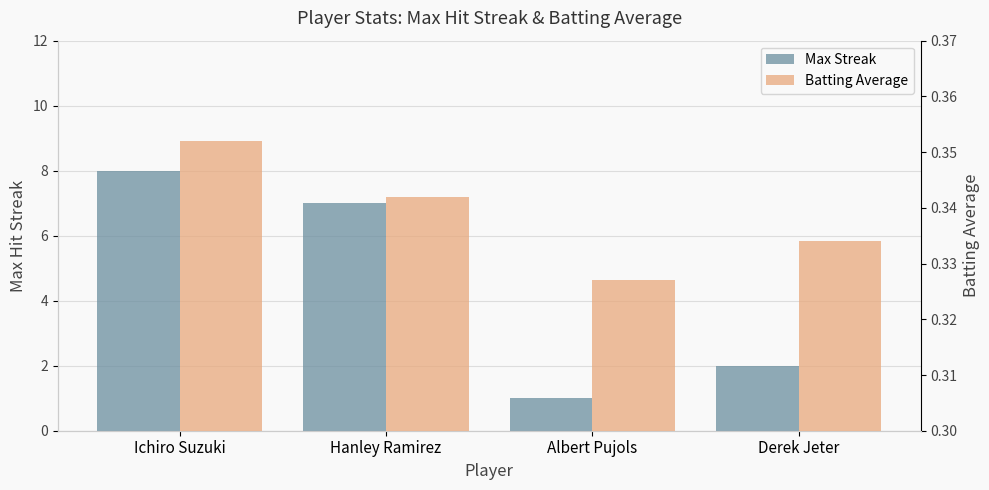

How many groups of bars are there?

4